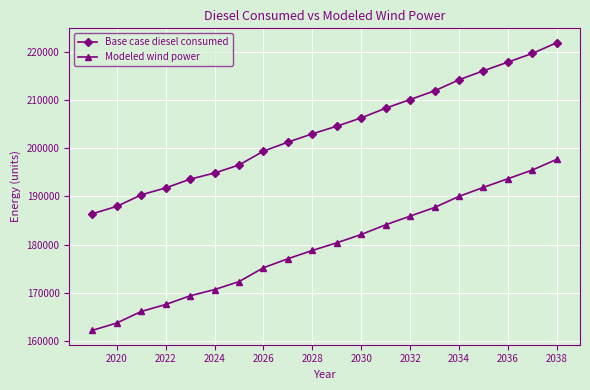

What is the average value of the Modeled wind power series?

179618.5